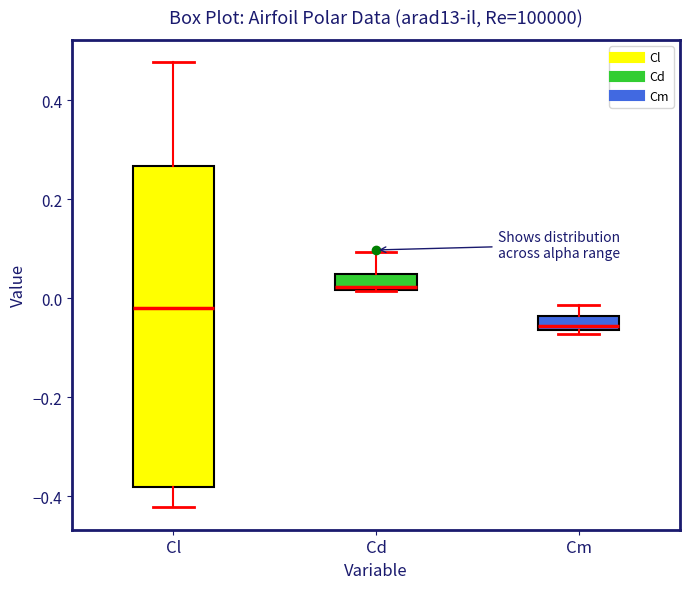

Where is the lower edge of the box for Cm on the y-axis? The values are not printed on the chart, so give them approximately, as read against the axis.

-0.06